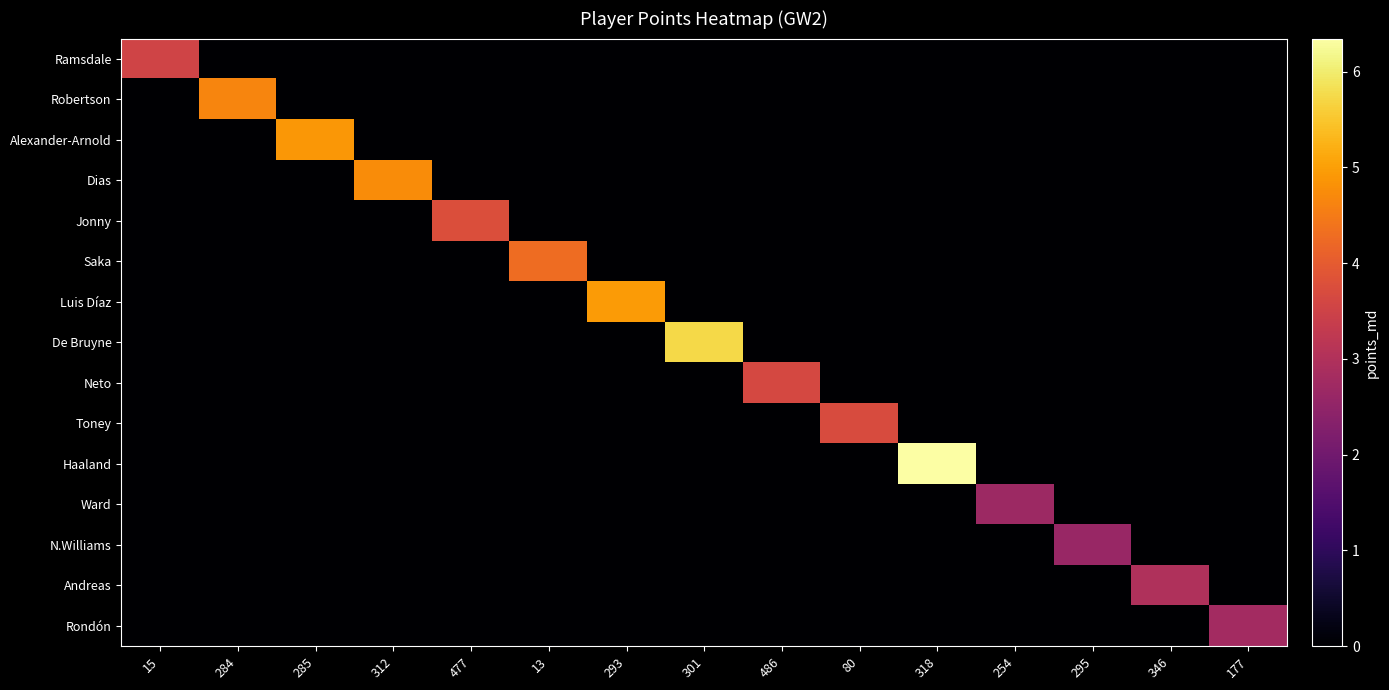

Reading left to right, extract all data points from this chart.

Ramsdale: 15=3.5	284=0.0	285=0.0	312=0.0	477=0.0	13=0.0	293=0.0	301=0.0	486=0.0	80=0.0	318=0.0	254=0.0	295=0.0	346=0.0	177=0.0
Robertson: 15=0.0	284=4.6	285=0.0	312=0.0	477=0.0	13=0.0	293=0.0	301=0.0	486=0.0	80=0.0	318=0.0	254=0.0	295=0.0	346=0.0	177=0.0
Alexander-Arnold: 15=0.0	284=0.0	285=4.9	312=0.0	477=0.0	13=0.0	293=0.0	301=0.0	486=0.0	80=0.0	318=0.0	254=0.0	295=0.0	346=0.0	177=0.0
Dias: 15=0.0	284=0.0	285=0.0	312=4.7	477=0.0	13=0.0	293=0.0	301=0.0	486=0.0	80=0.0	318=0.0	254=0.0	295=0.0	346=0.0	177=0.0
Jonny: 15=0.0	284=0.0	285=0.0	312=0.0	477=3.8	13=0.0	293=0.0	301=0.0	486=0.0	80=0.0	318=0.0	254=0.0	295=0.0	346=0.0	177=0.0
Saka: 15=0.0	284=0.0	285=0.0	312=0.0	477=0.0	13=4.3	293=0.0	301=0.0	486=0.0	80=0.0	318=0.0	254=0.0	295=0.0	346=0.0	177=0.0
Luis Díaz: 15=0.0	284=0.0	285=0.0	312=0.0	477=0.0	13=0.0	293=4.9	301=0.0	486=0.0	80=0.0	318=0.0	254=0.0	295=0.0	346=0.0	177=0.0
De Bruyne: 15=0.0	284=0.0	285=0.0	312=0.0	477=0.0	13=0.0	293=0.0	301=5.7	486=0.0	80=0.0	318=0.0	254=0.0	295=0.0	346=0.0	177=0.0
Neto: 15=0.0	284=0.0	285=0.0	312=0.0	477=0.0	13=0.0	293=0.0	301=0.0	486=3.6	80=0.0	318=0.0	254=0.0	295=0.0	346=0.0	177=0.0
Toney: 15=0.0	284=0.0	285=0.0	312=0.0	477=0.0	13=0.0	293=0.0	301=0.0	486=0.0	80=3.7	318=0.0	254=0.0	295=0.0	346=0.0	177=0.0
Haaland: 15=0.0	284=0.0	285=0.0	312=0.0	477=0.0	13=0.0	293=0.0	301=0.0	486=0.0	80=0.0	318=6.3	254=0.0	295=0.0	346=0.0	177=0.0
Ward: 15=0.0	284=0.0	285=0.0	312=0.0	477=0.0	13=0.0	293=0.0	301=0.0	486=0.0	80=0.0	318=0.0	254=2.7	295=0.0	346=0.0	177=0.0
N.Williams: 15=0.0	284=0.0	285=0.0	312=0.0	477=0.0	13=0.0	293=0.0	301=0.0	486=0.0	80=0.0	318=0.0	254=0.0	295=2.6	346=0.0	177=0.0
Andreas: 15=0.0	284=0.0	285=0.0	312=0.0	477=0.0	13=0.0	293=0.0	301=0.0	486=0.0	80=0.0	318=0.0	254=0.0	295=0.0	346=3.0	177=0.0
Rondón: 15=0.0	284=0.0	285=0.0	312=0.0	477=0.0	13=0.0	293=0.0	301=0.0	486=0.0	80=0.0	318=0.0	254=0.0	295=0.0	346=0.0	177=2.8